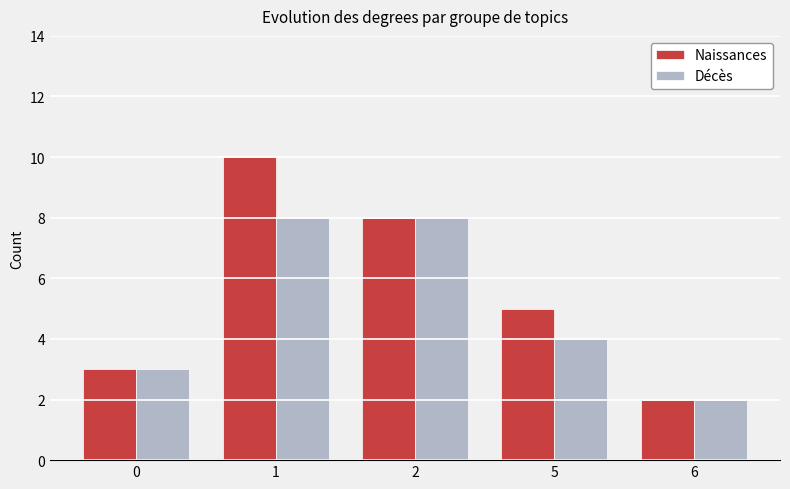

At which category is the sum across all series the highest?

1